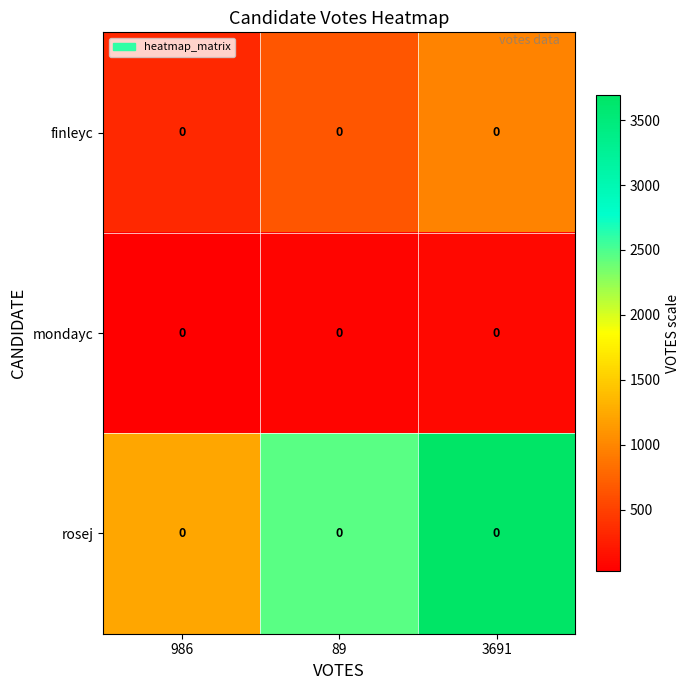

What is the spread (max minus min) of values at 3691?

3602.0